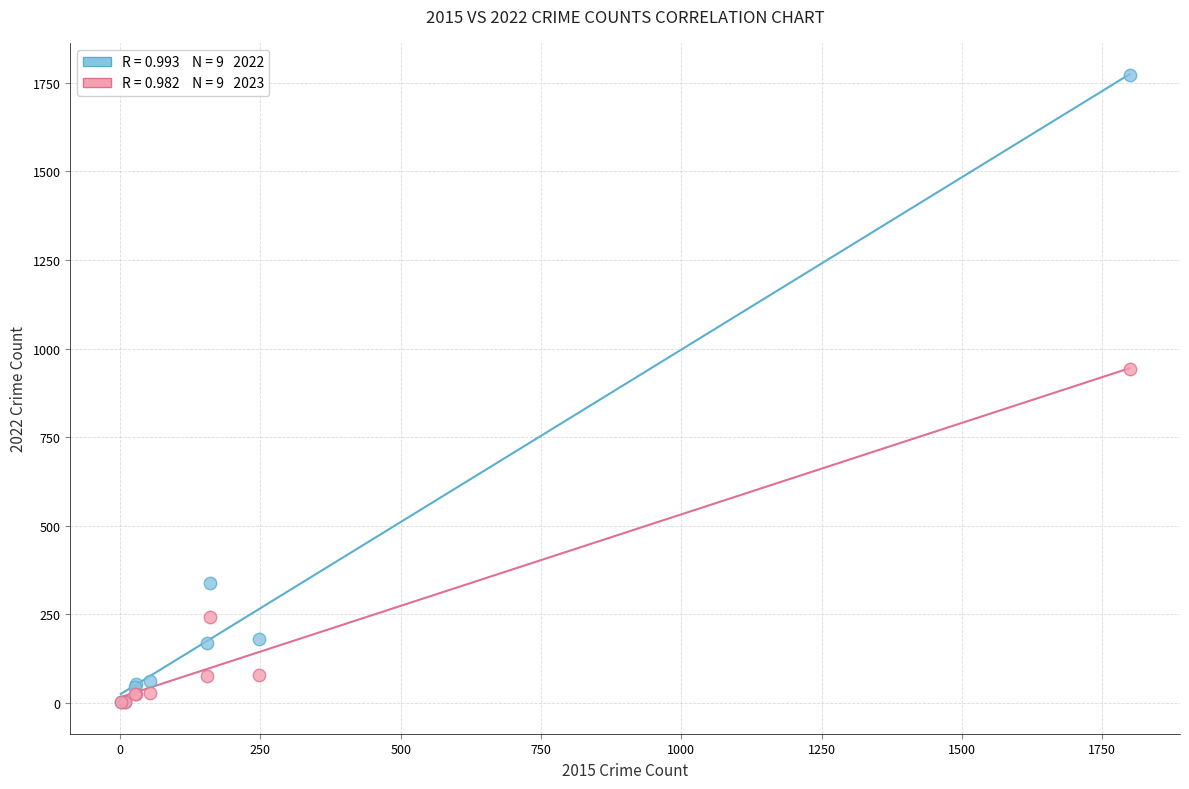

Across all series, what Y value is closest to 887?

943